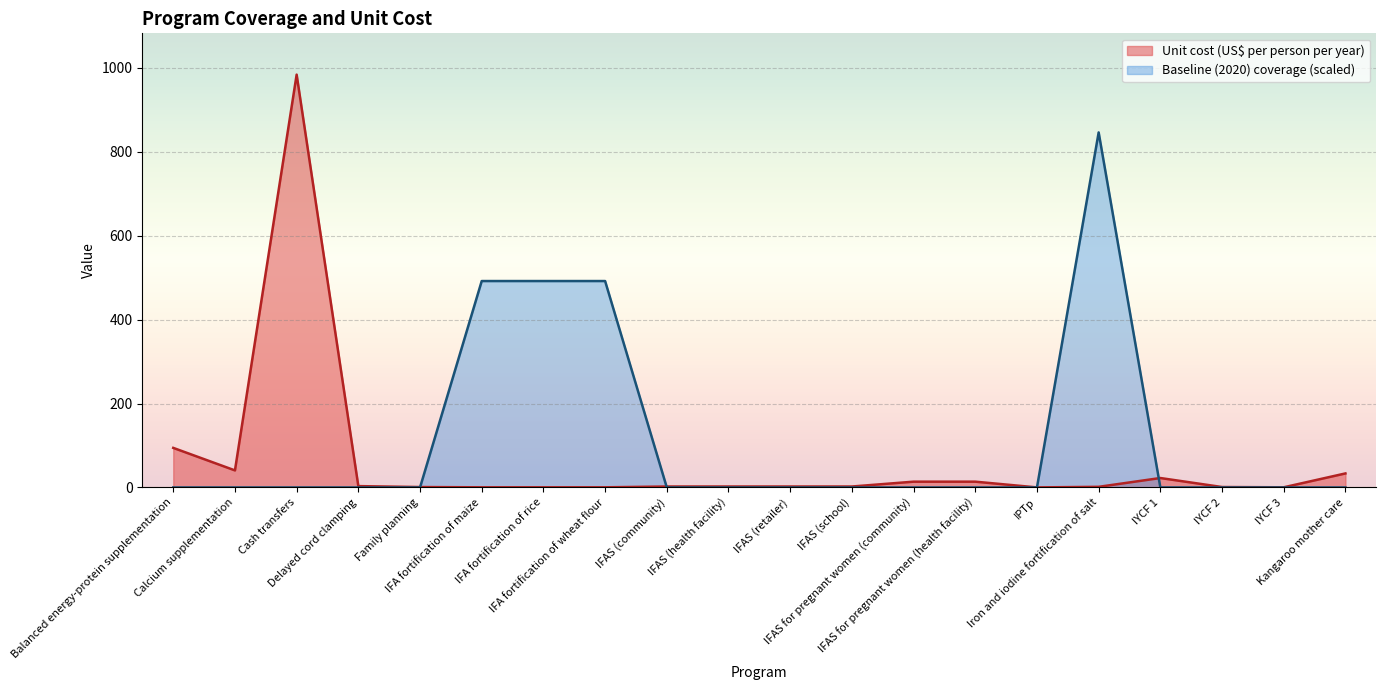

List the series in order of their peak value, highest first.

Unit cost (US$ per person per year), Baseline (2020) coverage (scaled)